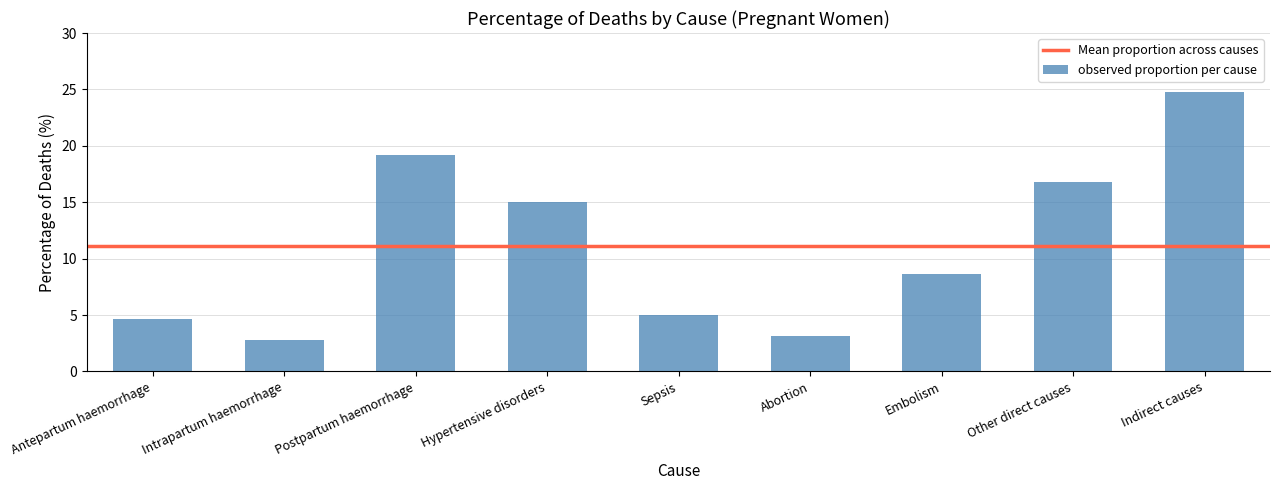

What is the difference between the maximum and minimum values?

22.0